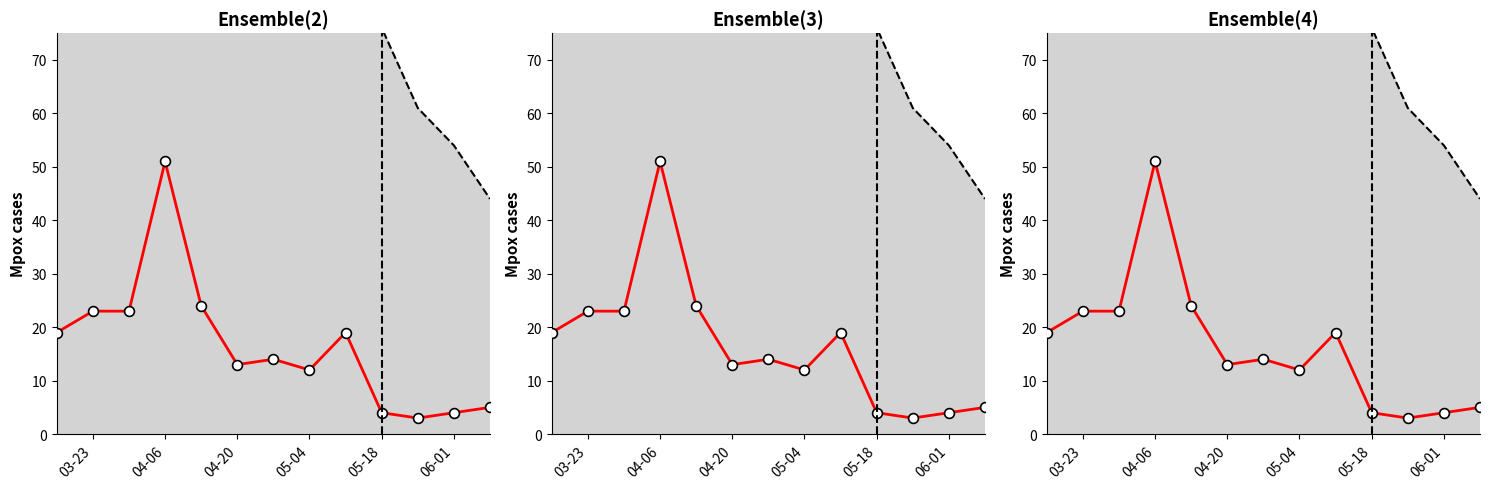

What is the total value across all series at 2020-06-01?

58